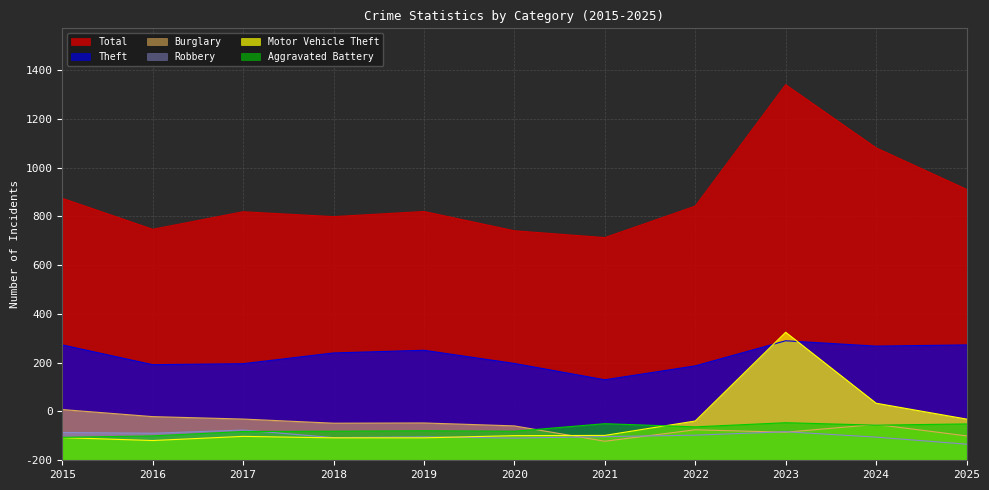

True or false: Burglary has a value of 115 at 2023.

True